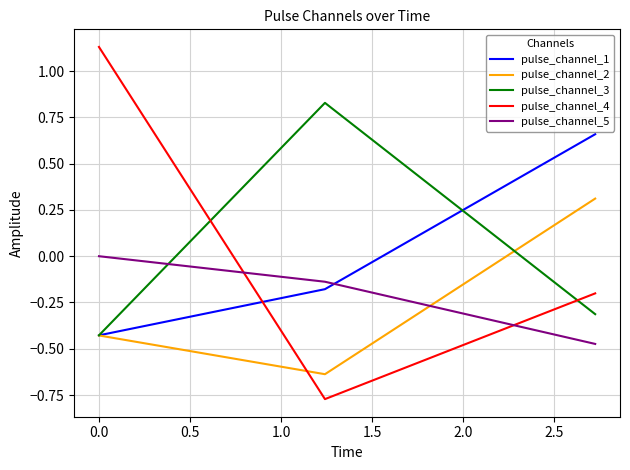

List the series in order of their peak value, highest first.

pulse_channel_4, pulse_channel_3, pulse_channel_1, pulse_channel_2, pulse_channel_5